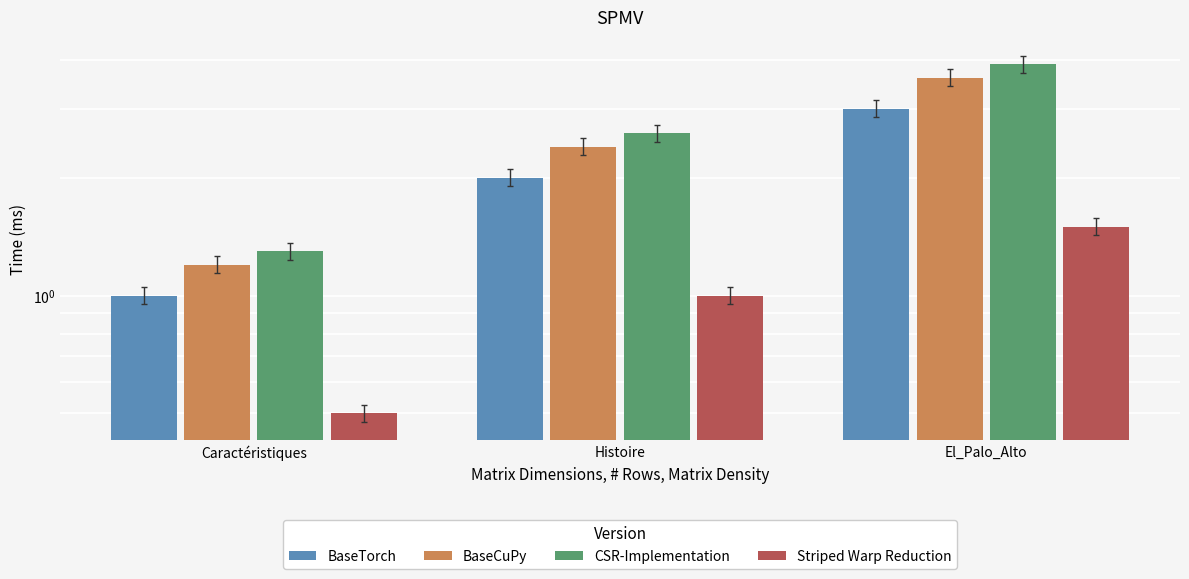

At which label does BaseCuPy reach its peak?

El_Palo_Alto